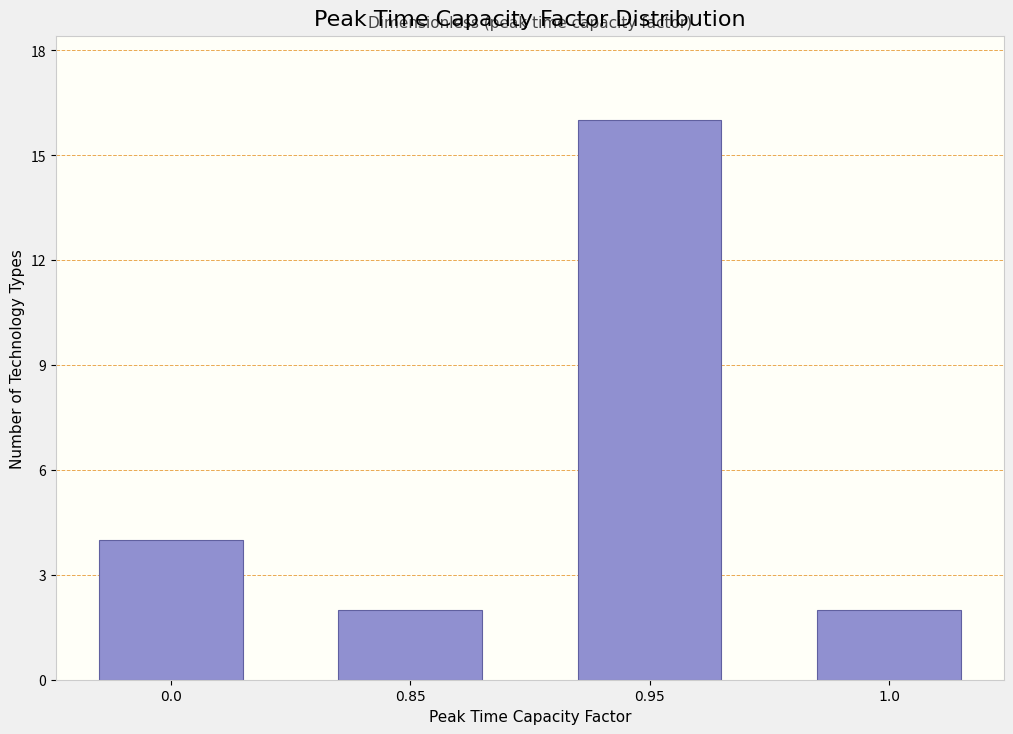

Reading left to right, extract all data points from this chart.

0.0=4	0.85=2	0.95=16	1.0=2